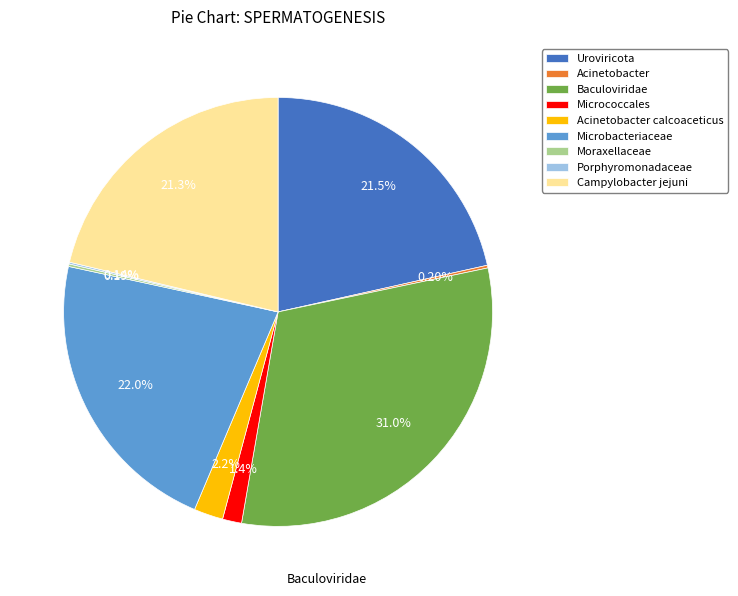

Do Micrococcales and Microbacteriaceae together represent more than half of the pie?

No